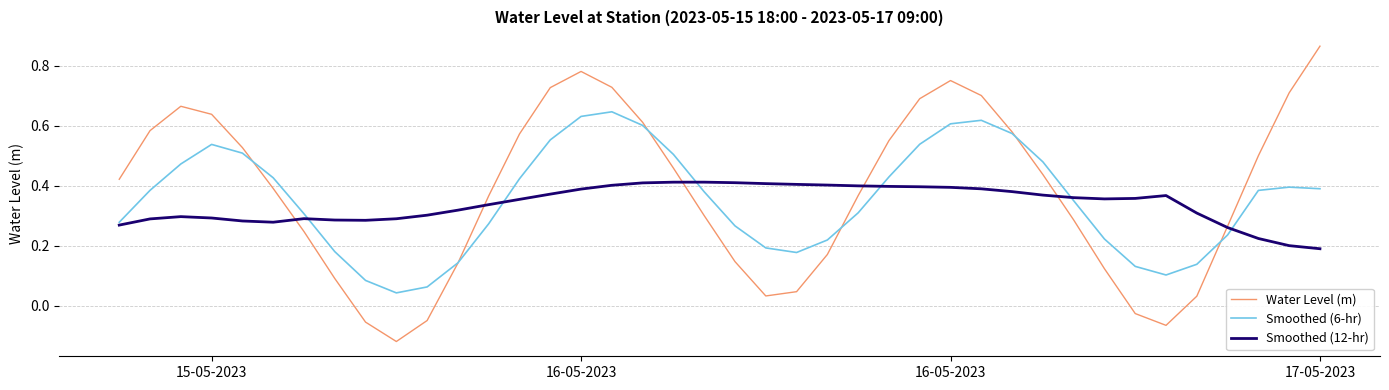

Which series has the largest range (max minus min)?

Water Level (m)